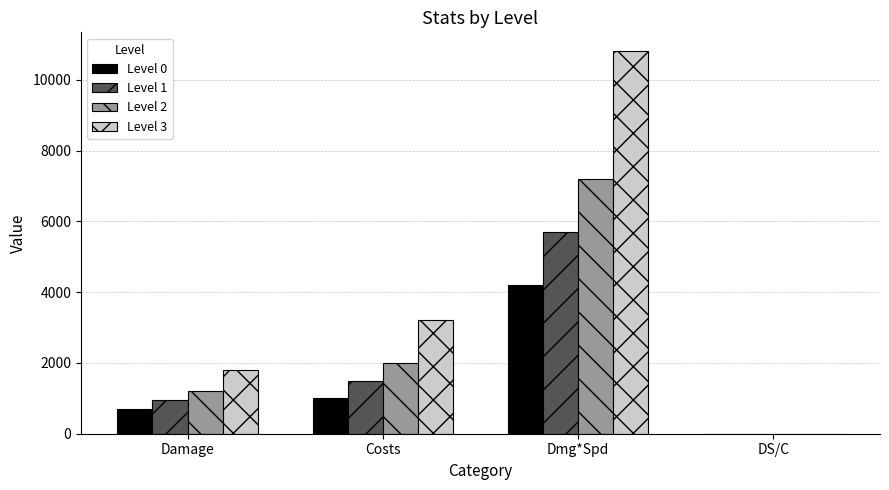

Are the bars grouped side by side (vs. stacked)?

Yes